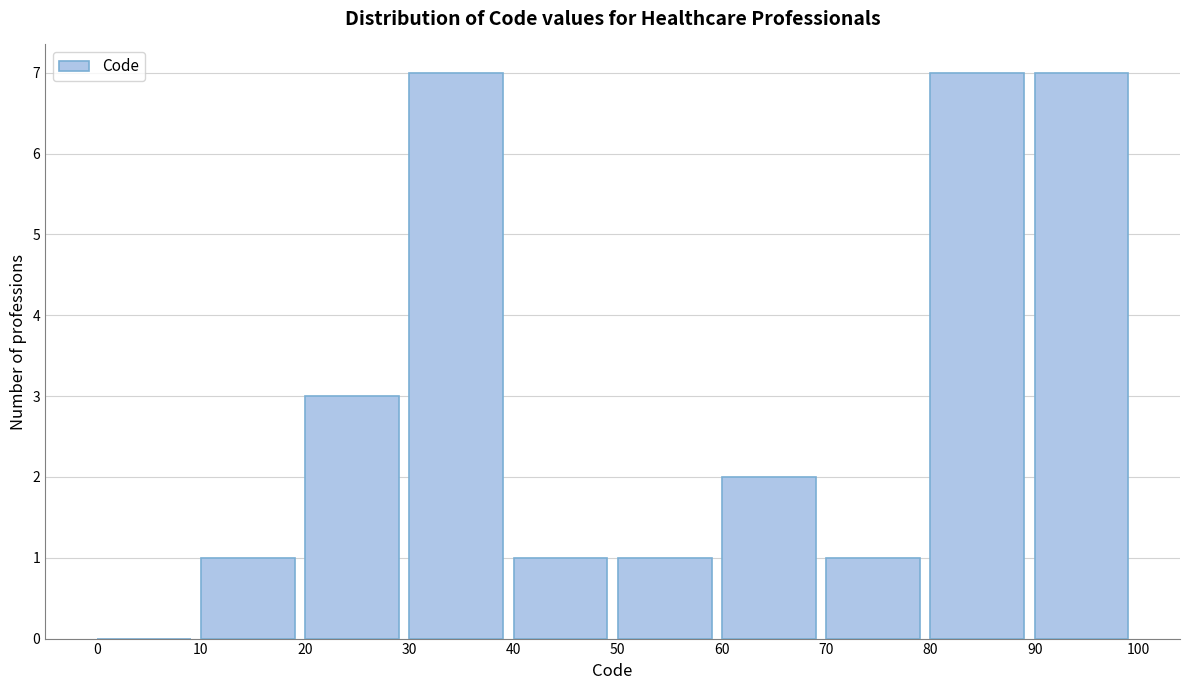

Reading left to right, list every bar in this chart as the range it spans on the x-axis followed by its height. The values are not printed on the chart, so give them approximately, as read against the axis.

0 to 10: 0
10 to 20: 1
20 to 30: 3
30 to 40: 7
40 to 50: 1
50 to 60: 1
60 to 70: 2
70 to 80: 1
80 to 90: 7
90 to 100: 7